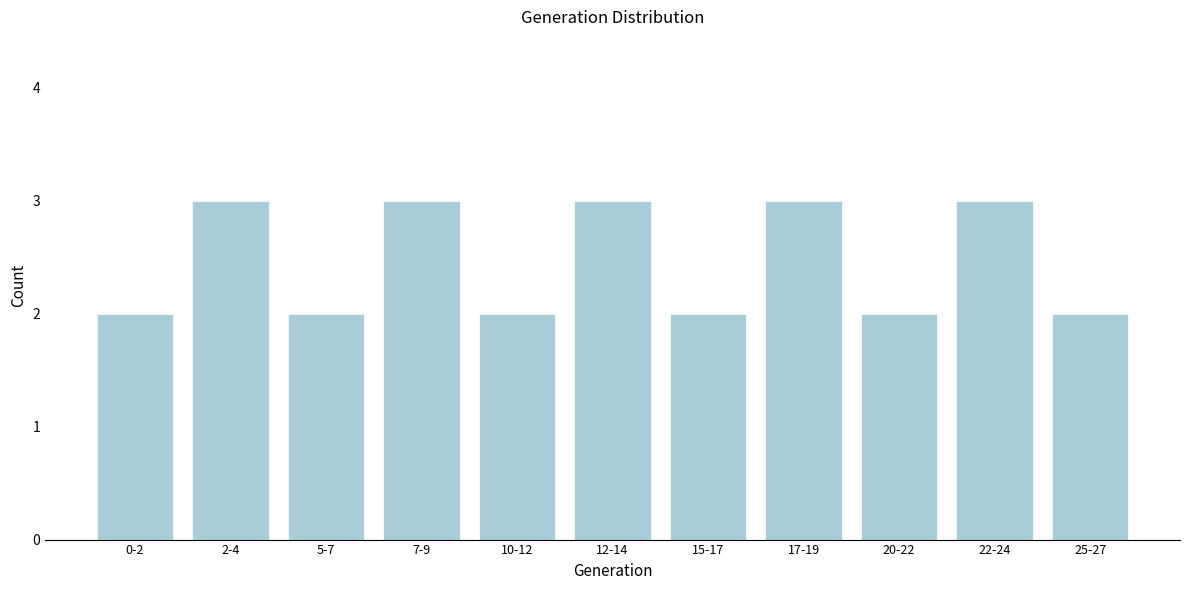

Reading left to right, what are all the values shown in this chart?

0-2=2	2-4=3	5-7=2	7-9=3	10-12=2	12-14=3	15-17=2	17-19=3	20-22=2	22-24=3	25-27=2